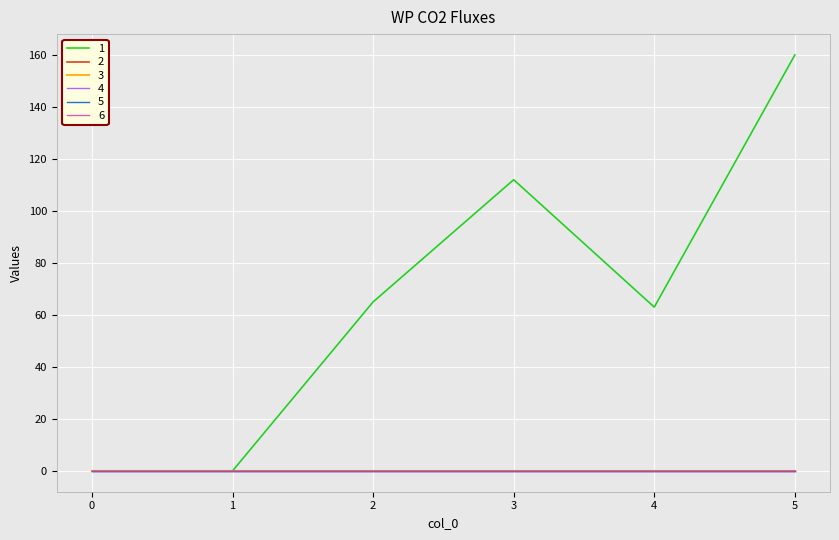

What is the average value of the 1 series?

67